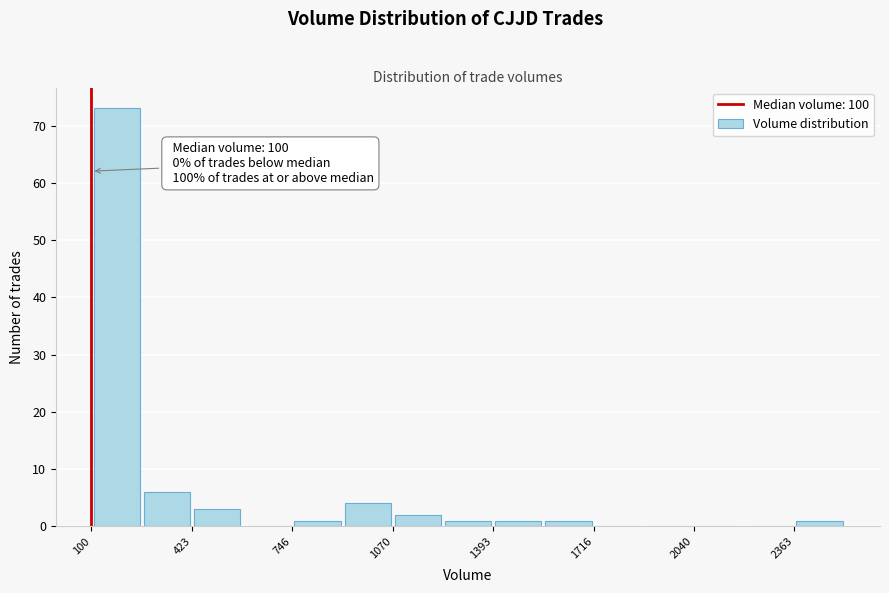

Around what value on the x-axis is the tallest bar? Give the approximate position of its centre, as read against the axis.

200